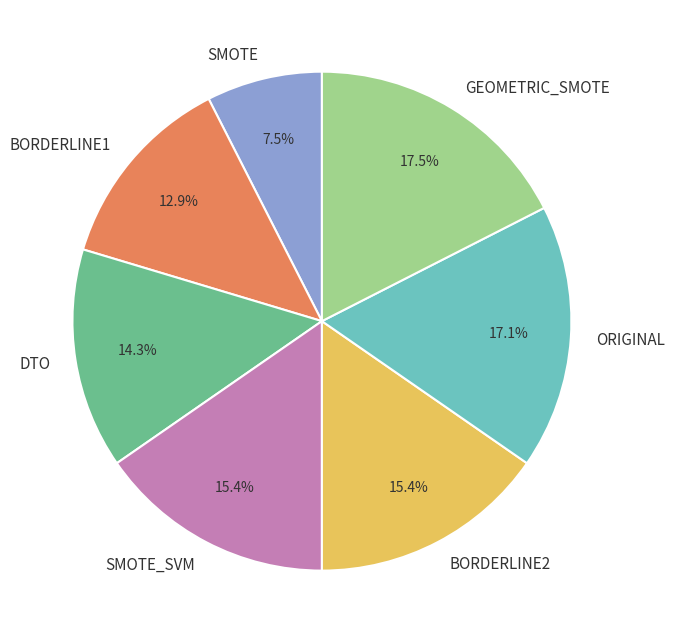

Is there a majority slice in this chart?

No